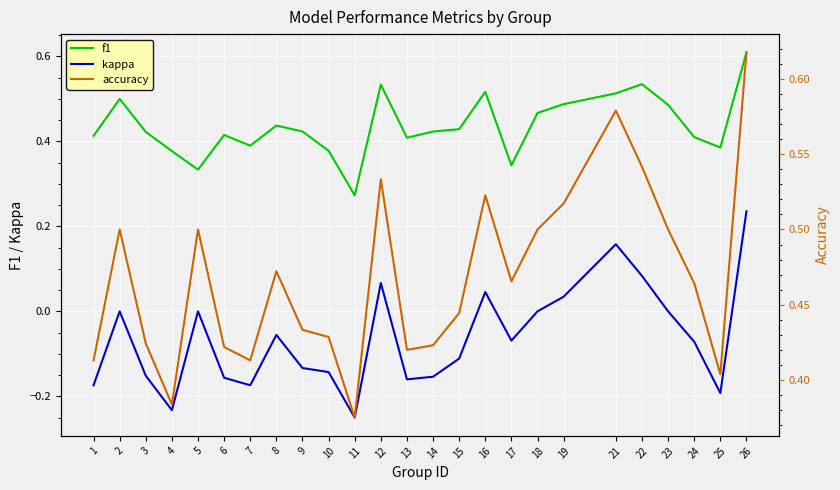

What is the total value across all series at 23?

1.0